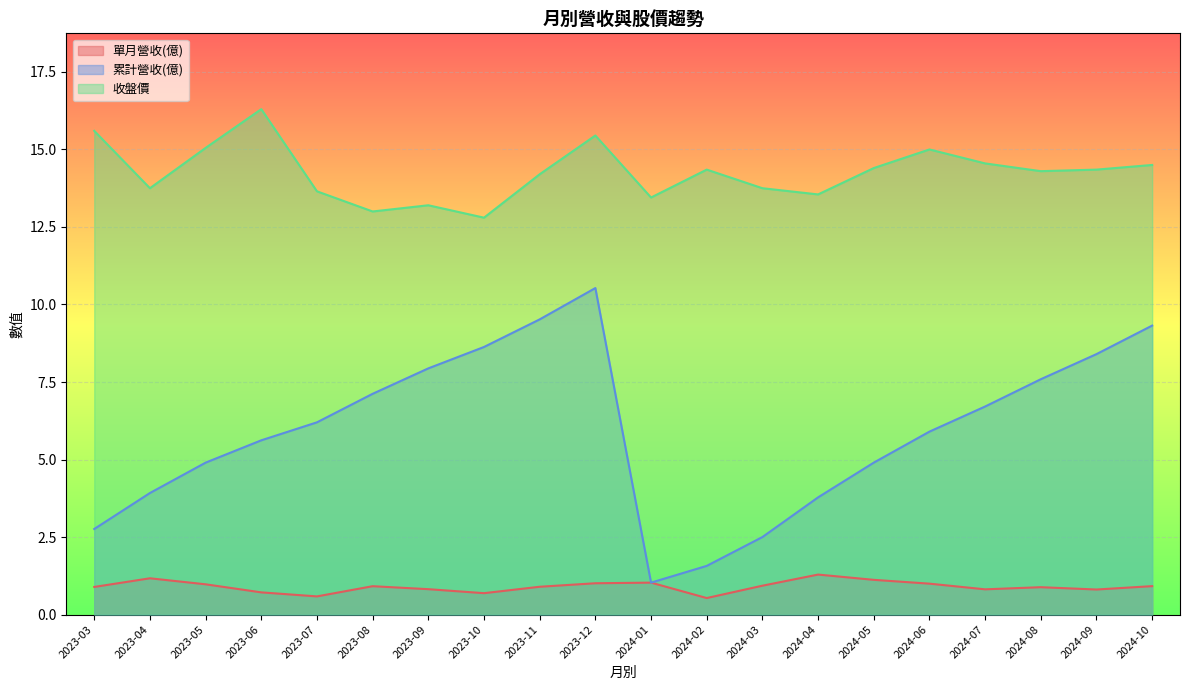

Which series has the largest range (max minus min)?

累計營收(億)